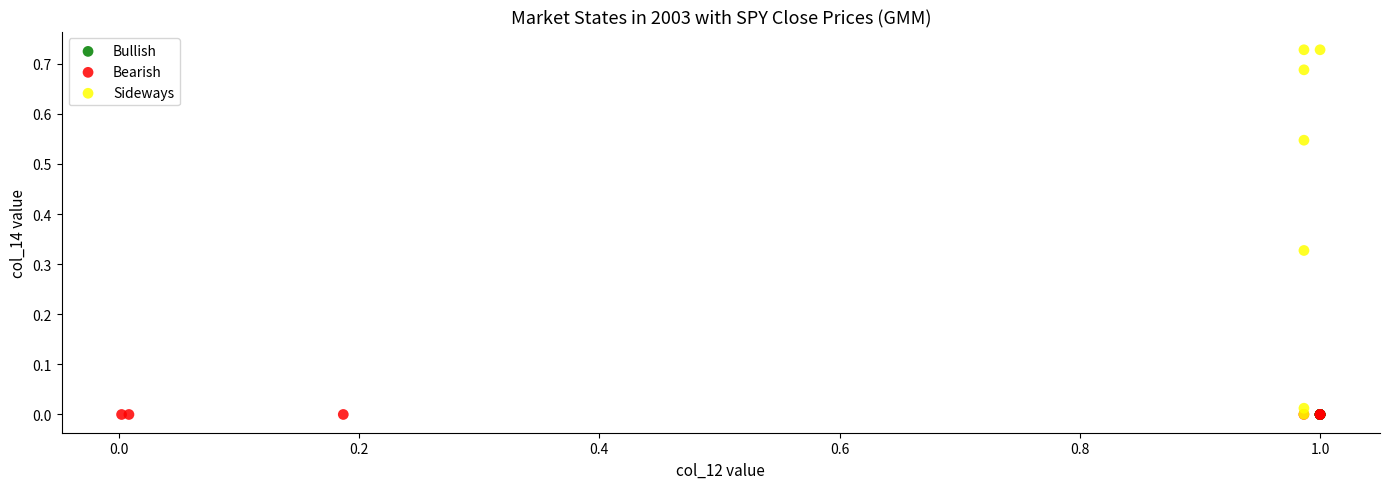

Which series has the widest spread of Y values?

Sideways